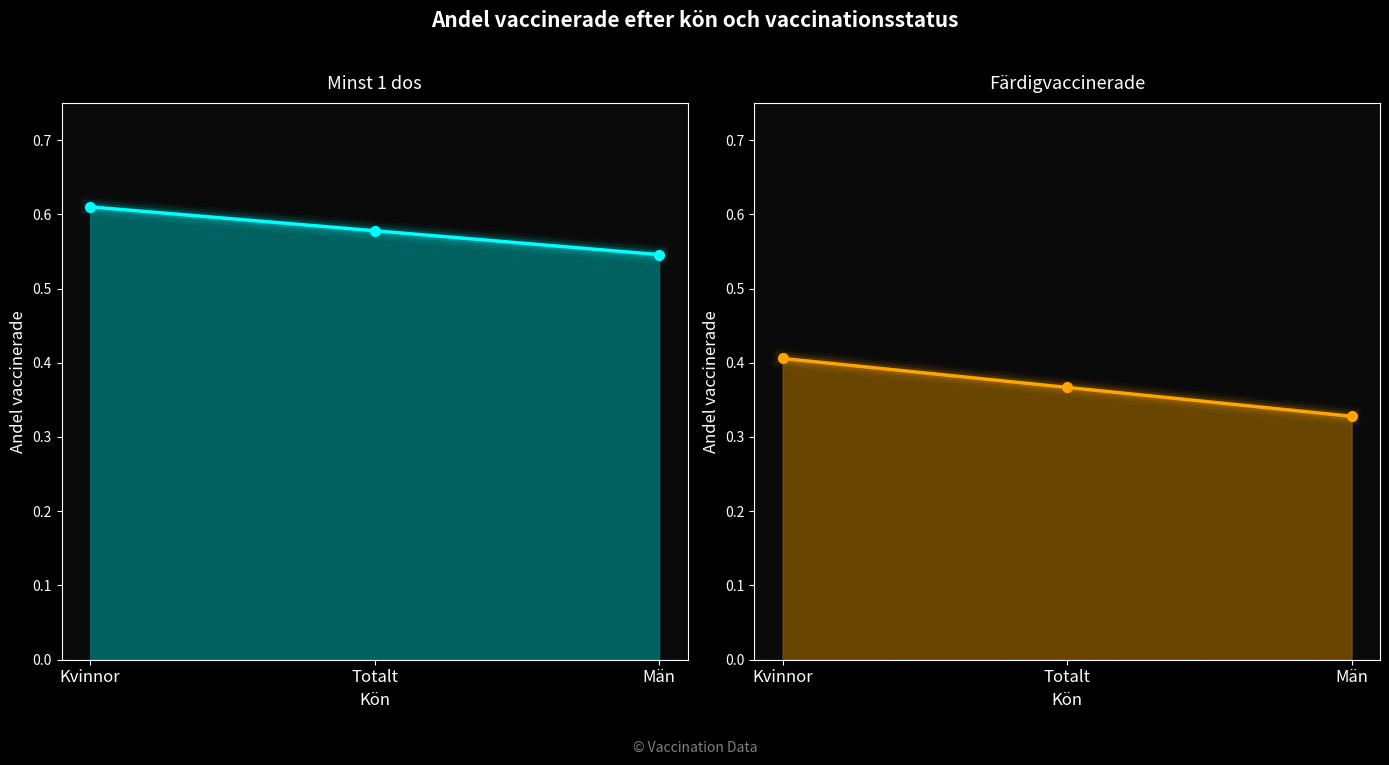

Rank the series at Män from highest to lowest value.

Minst 1 dos, Färdigvaccinerade